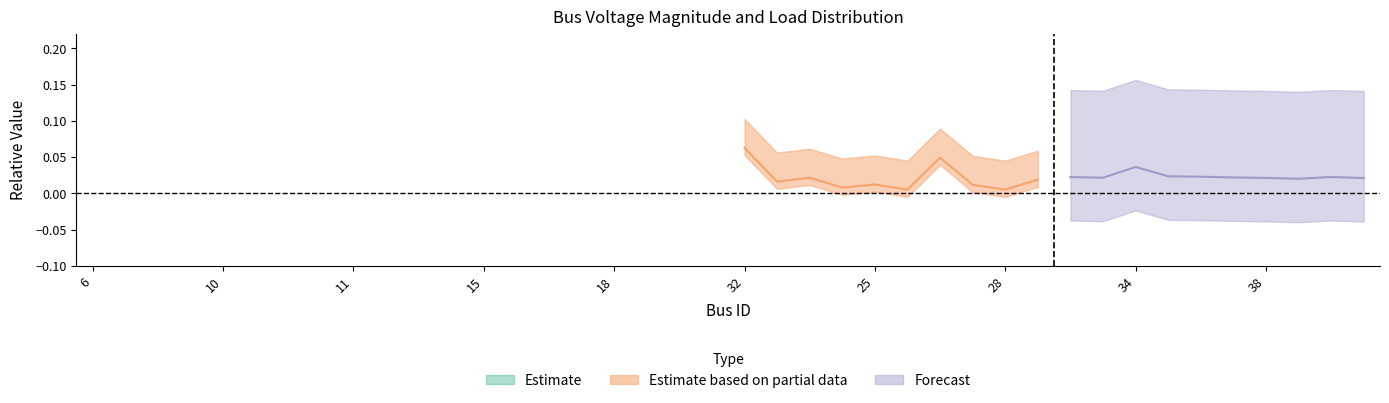

Is it true that Qd equals 0.0 at 24?

True